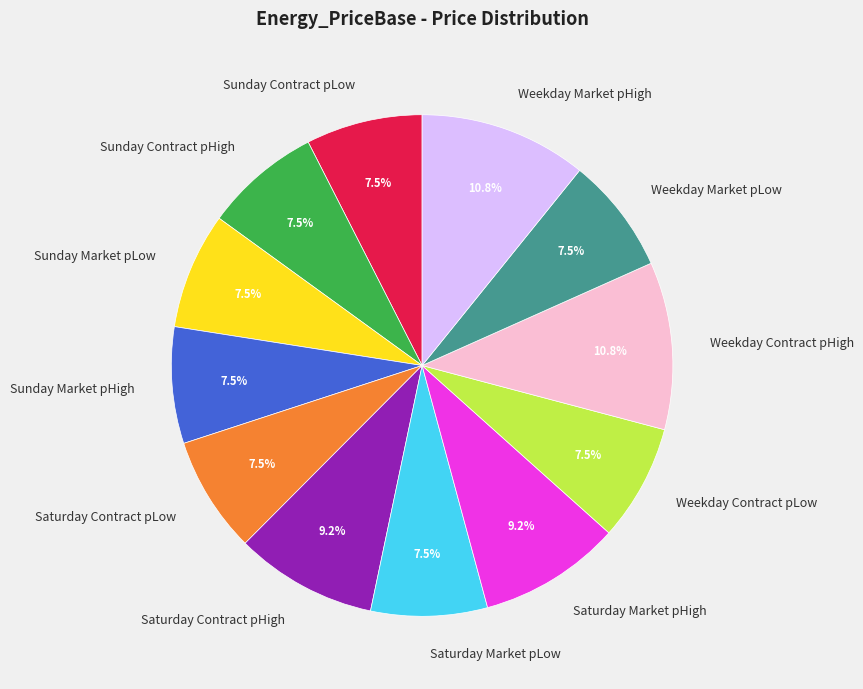

What is the ratio of the value at Saturday Contract pHigh to the value at Sunday Market pLow?

1.2